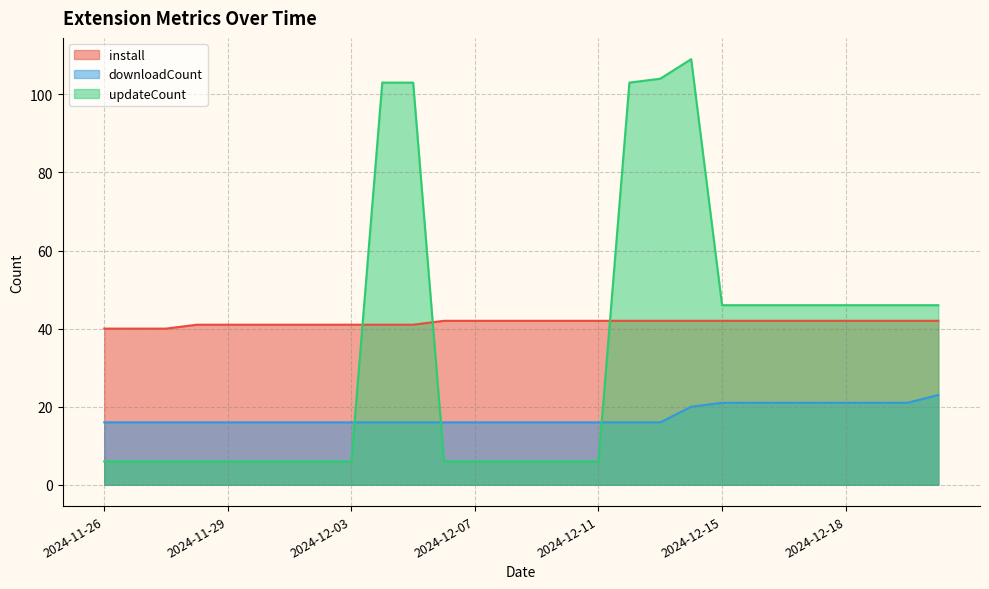

Which series has the largest range (max minus min)?

updateCount